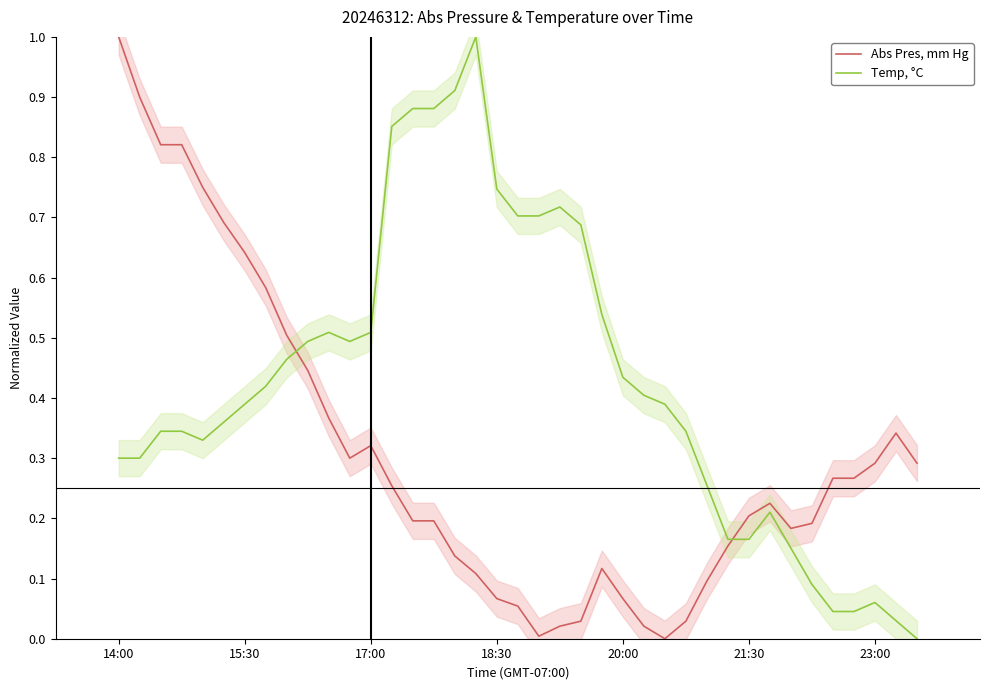

What is the difference between the highest and lowest values at 23?

0.4